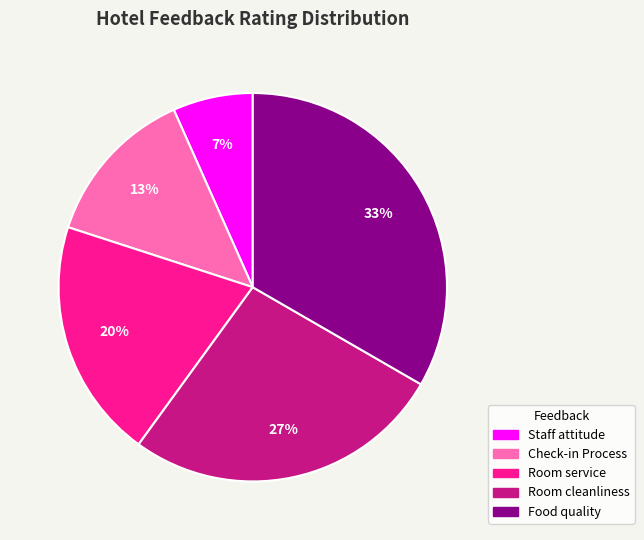

Does Check-in Process account for over 50% of the chart?

No